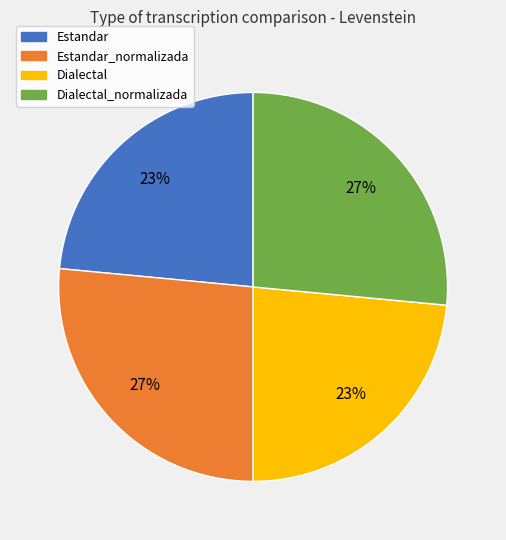

To the nearest percent, what is the combined percentage of Dialectal and Estandar_normalizada?

50%